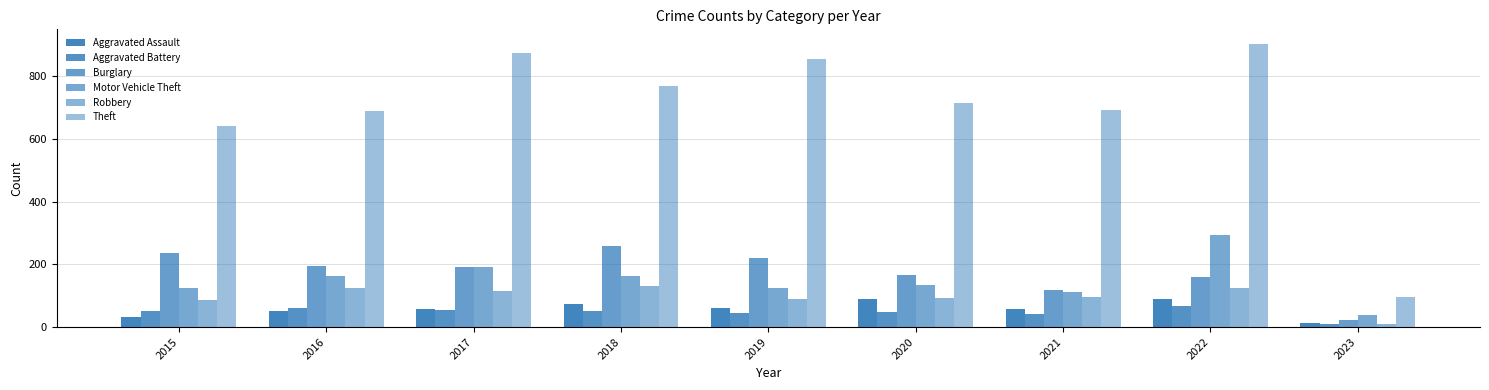

At which label does Aggravated Battery reach its peak?

2022